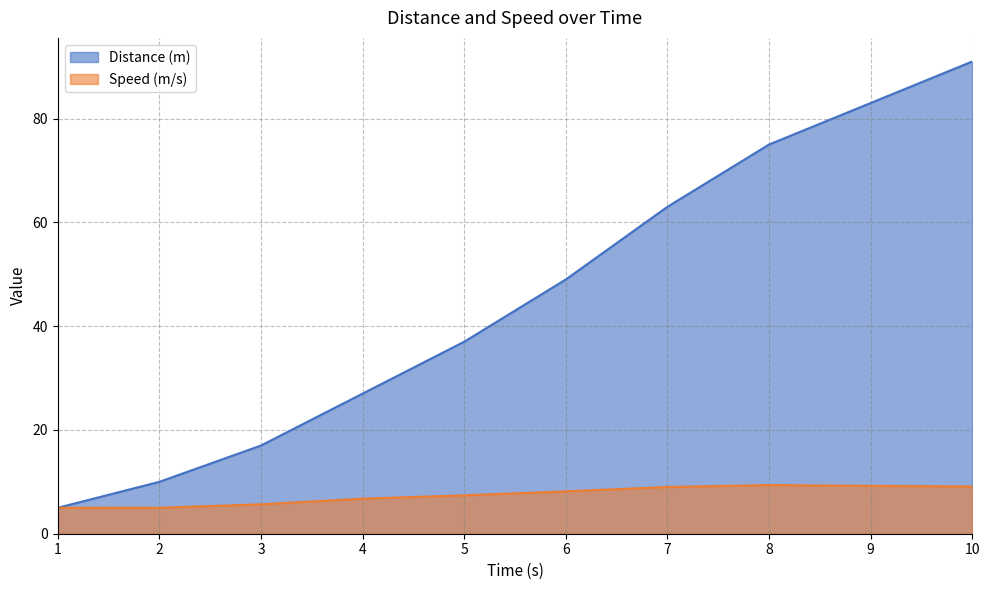

What is the total value across all series at 1?

10.0